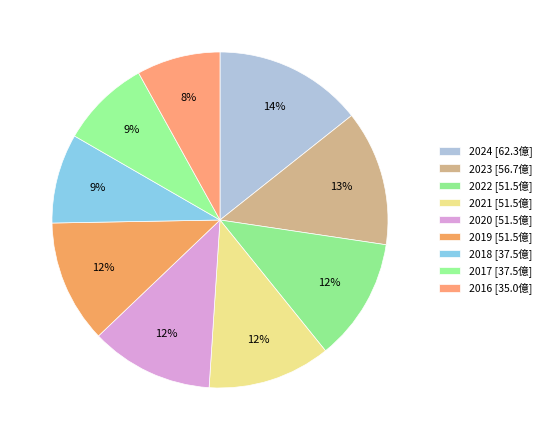

To the nearest percent, what is the combined percentage of 2017 and 2023?

22%